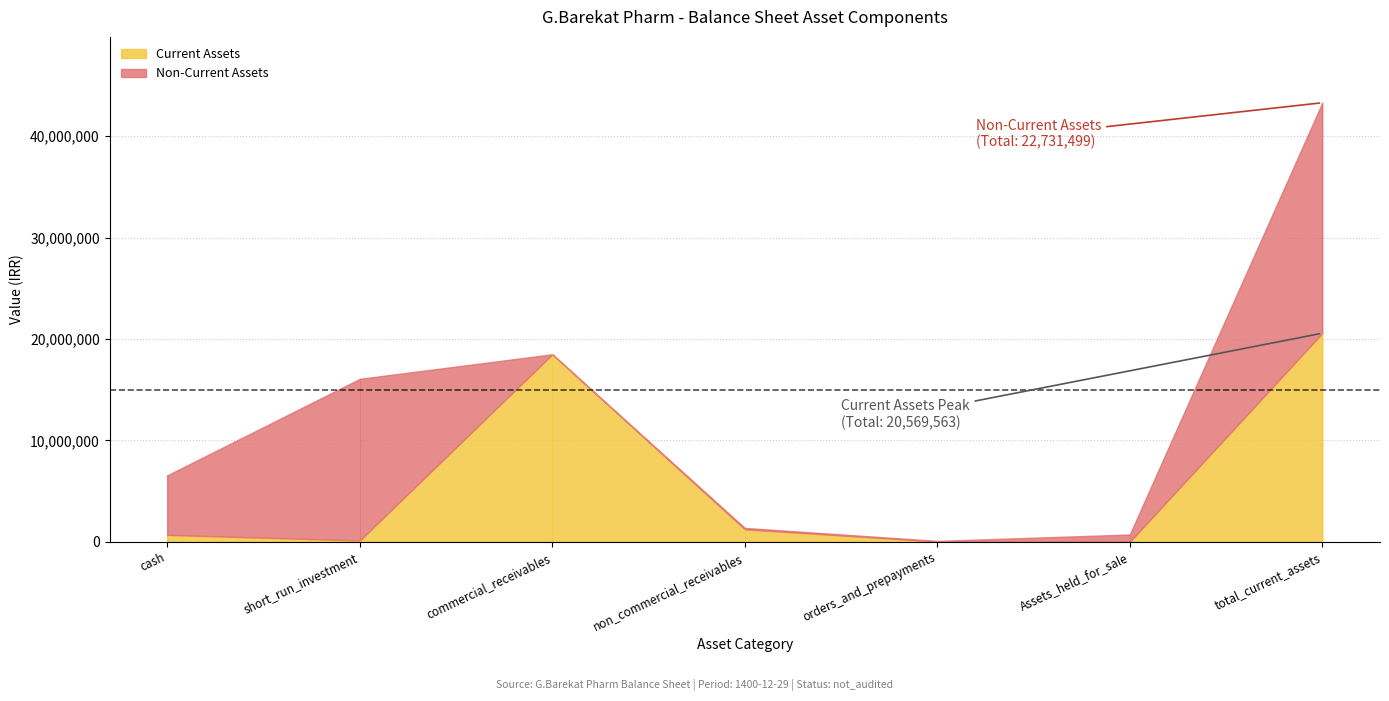

What value does the Non-Current Assets series have at Assets_held_for_sale?

718447